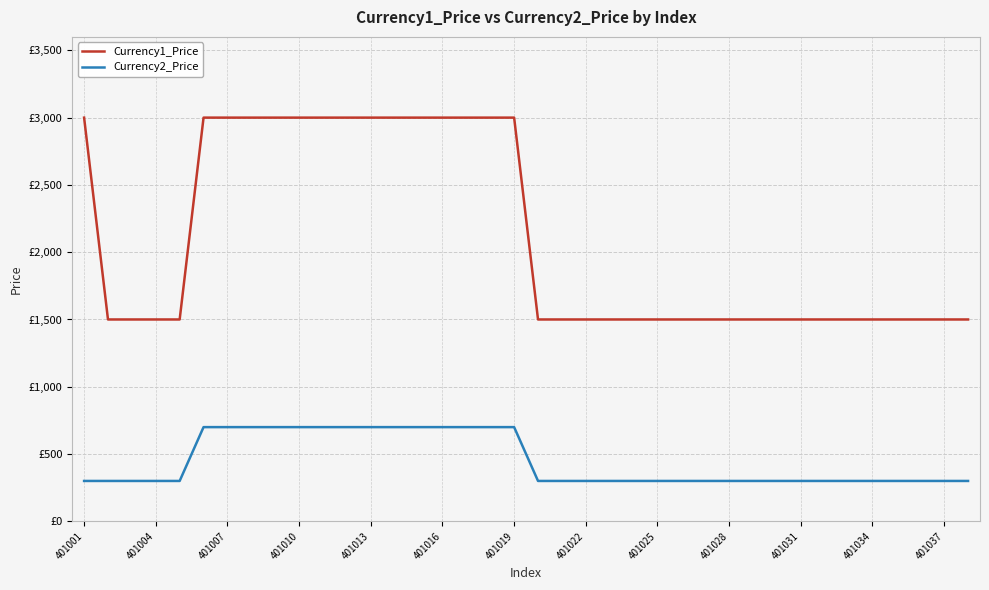

What are all the series names shown in the legend?

Currency1_Price, Currency2_Price